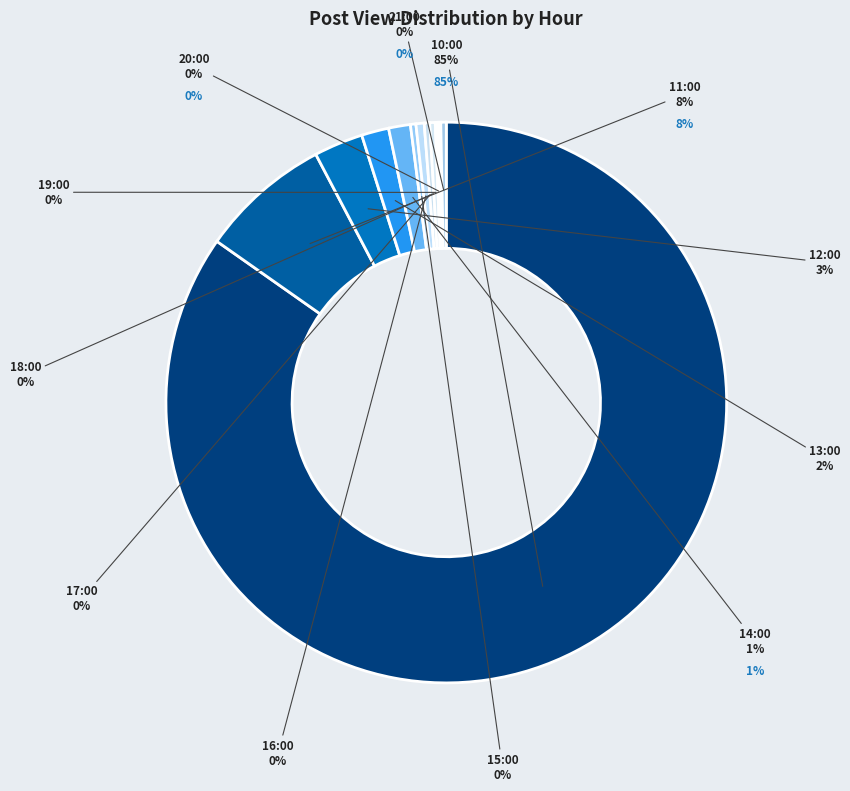

What is the largest slice in the pie chart?

10:00